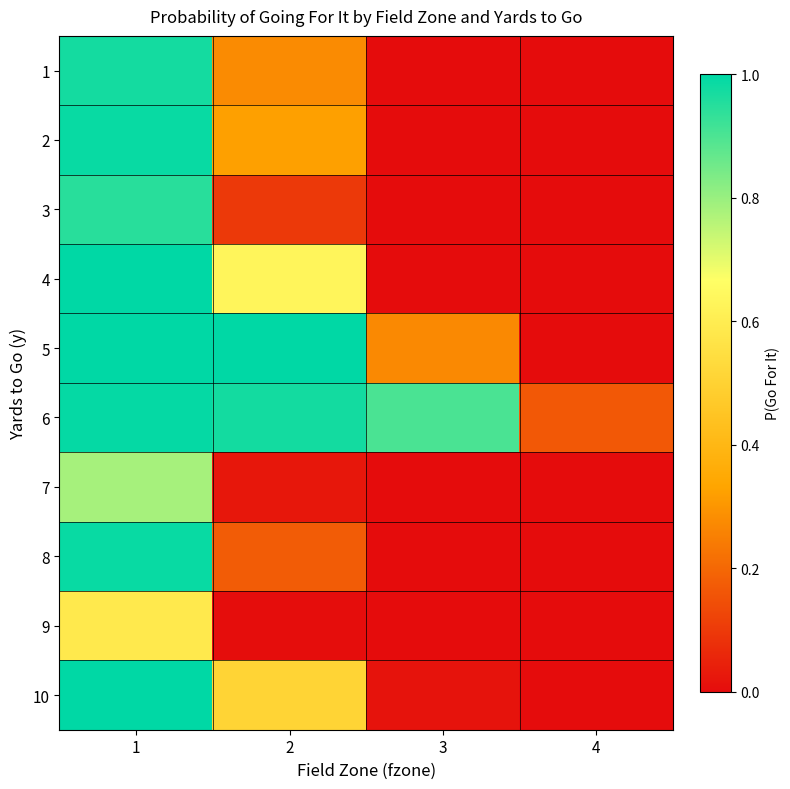

What is the difference between the highest and lowest values at 1?

0.4